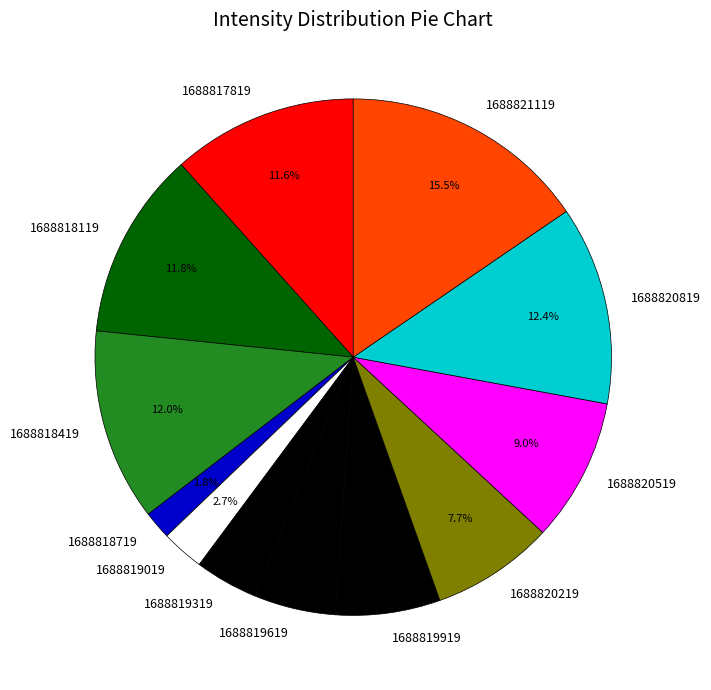

Is there any slice that represents more than half of the pie?

No